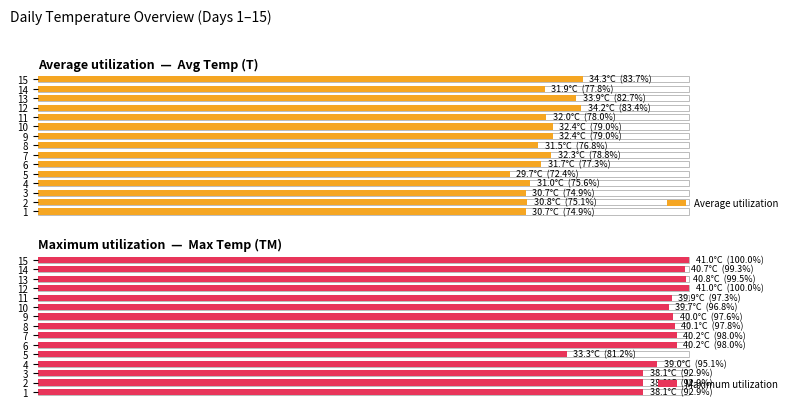

What is the greatest value displayed?

100.0